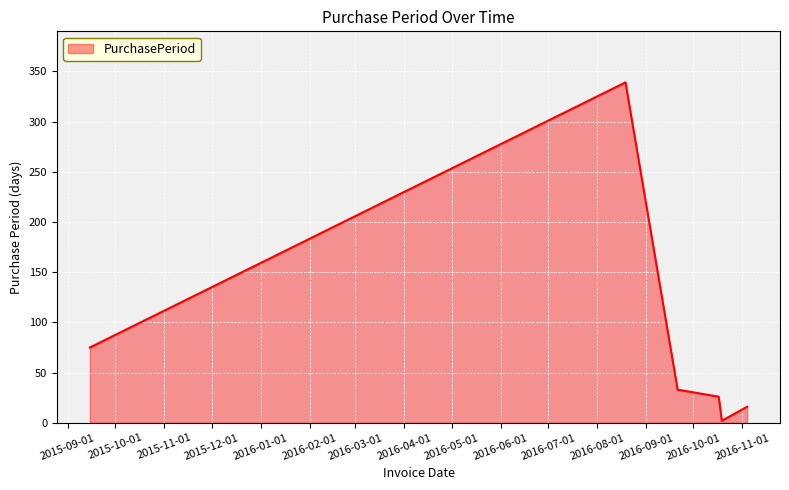

What is the difference between the second highest and second lowest values?

59